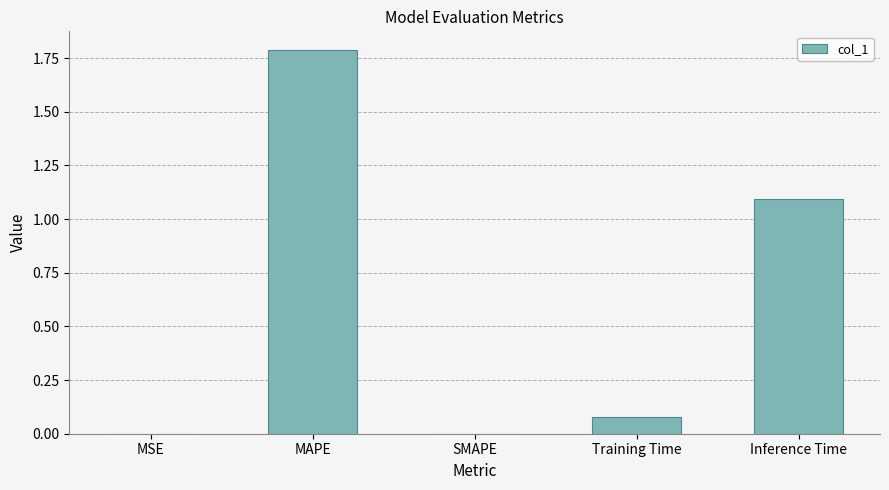

What is the maximum value shown in the chart?

1.8